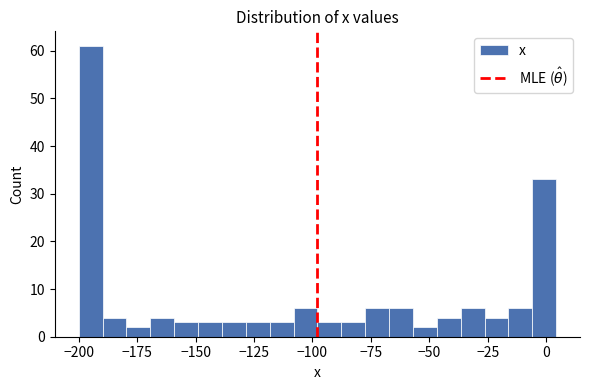

Around what value on the x-axis is the tallest bar? Give the approximate position of its centre, as read against the axis.

-195